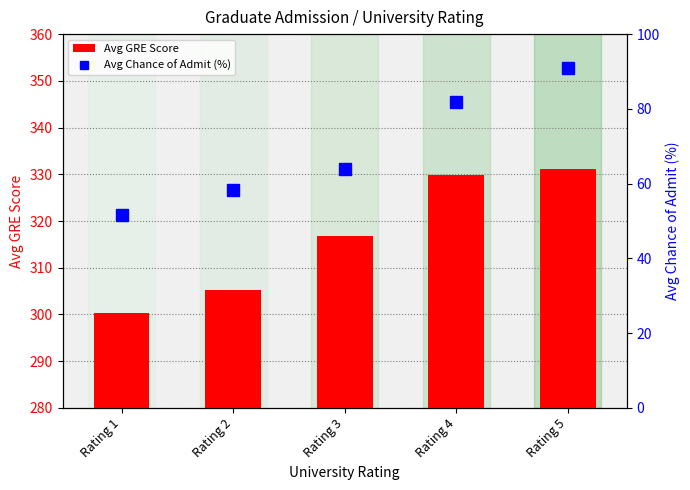

What is the difference between the highest and lowest values at Rating 4?

248.0